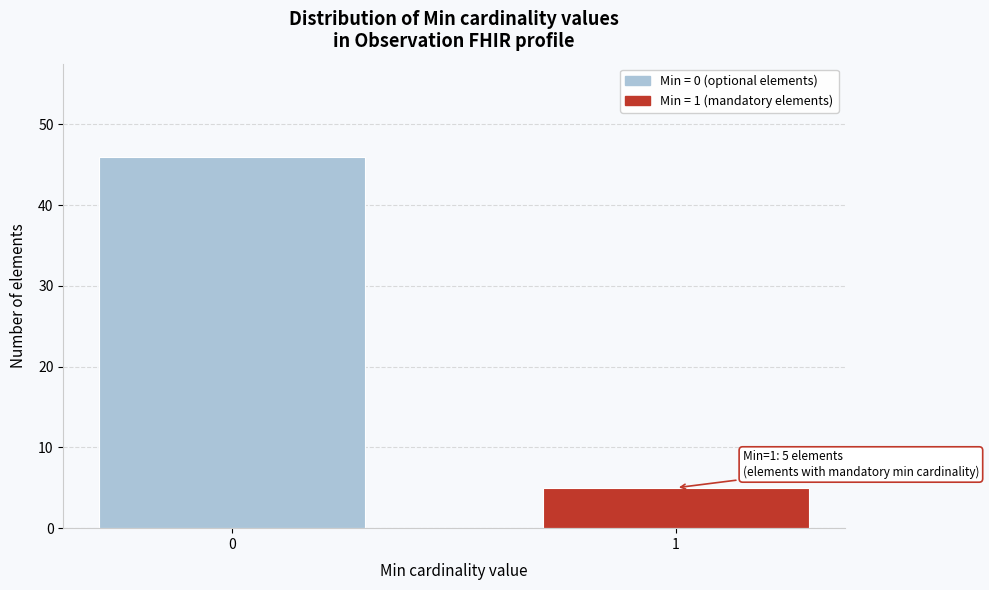

Reading right to left, transcribe all the data shown in this chart.

1=5	0=46